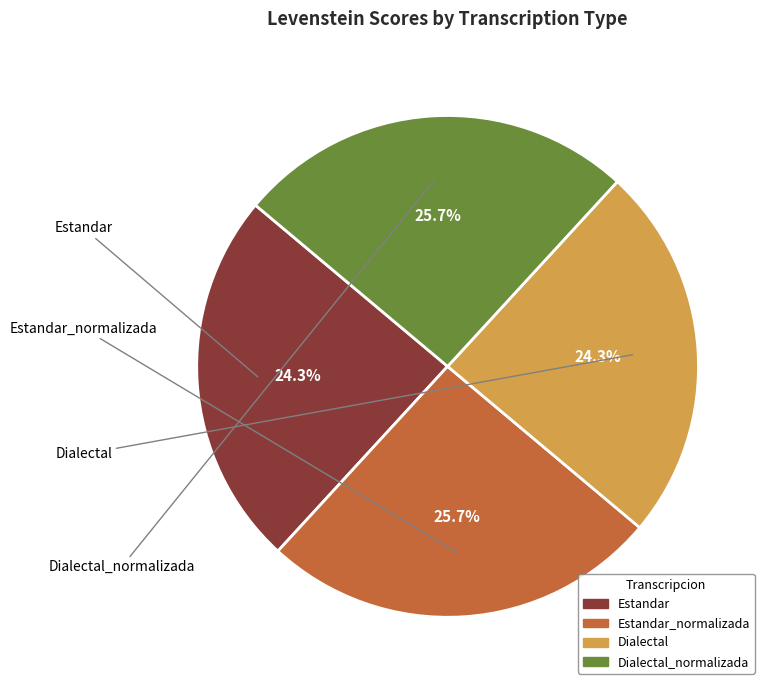

Rank the categories by value from highest to lowest.

Estandar_normalizada, Dialectal_normalizada, Estandar, Dialectal